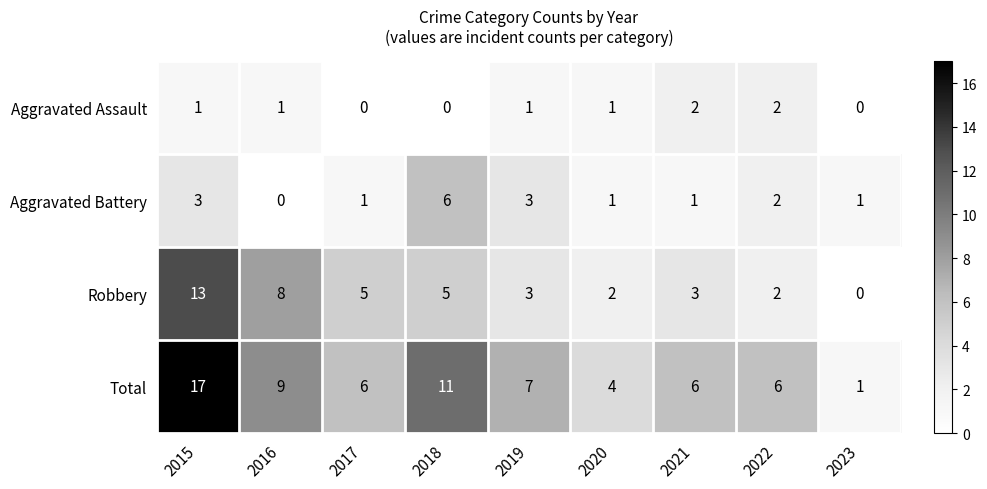

The value of Total at 2023 is 1. True or false?

True